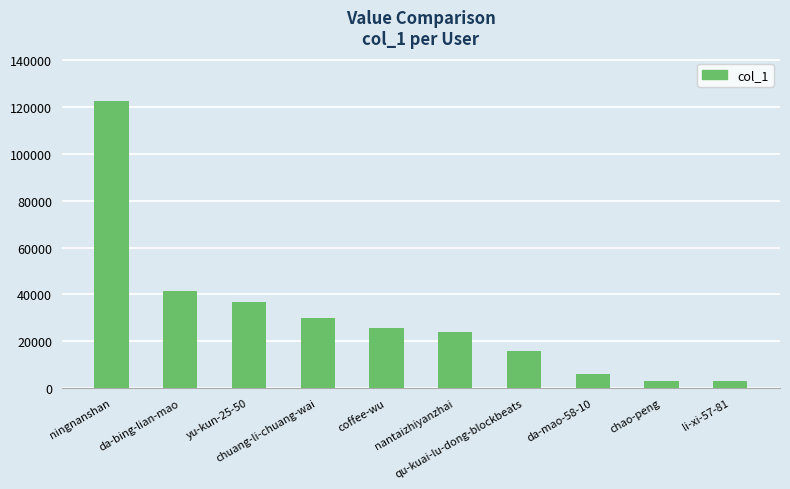

What is the average value?

30821